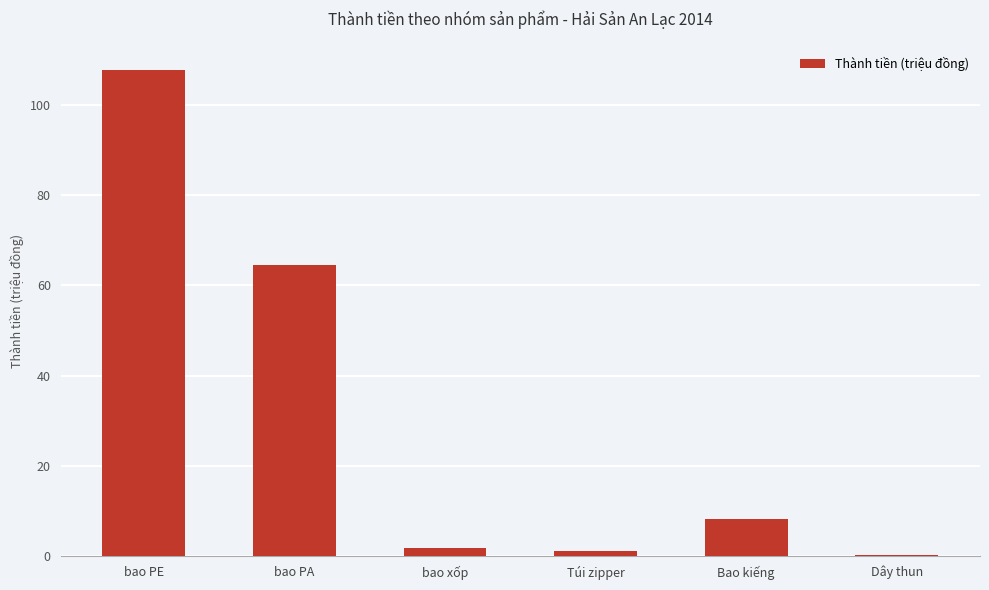

What is the sum of all values?

183.8